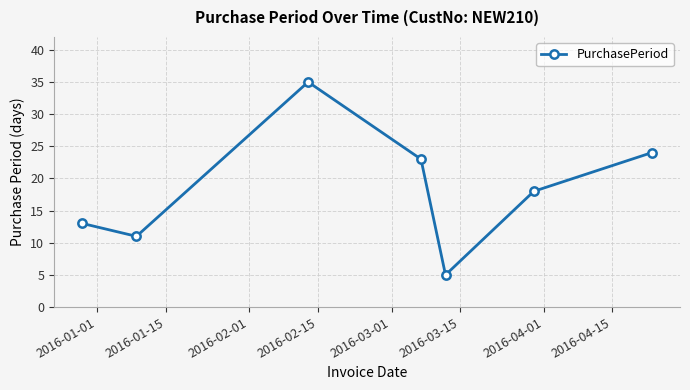

What is the value of the 2nd point from the left?

11